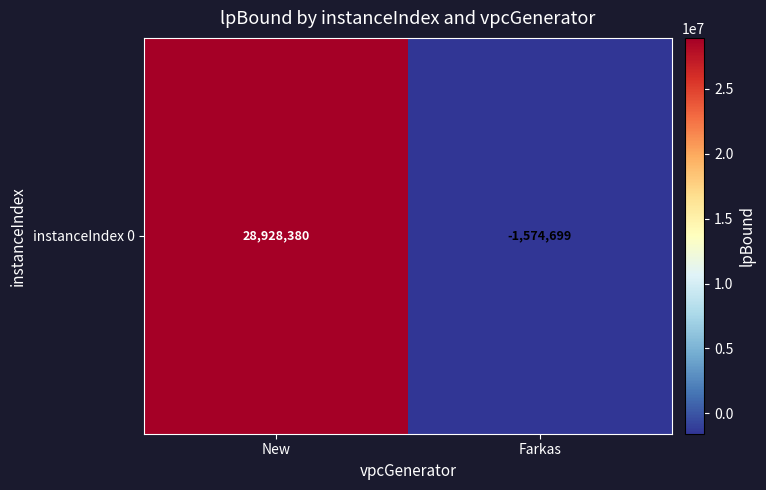

Read the value at Farkas.

-1574698.7